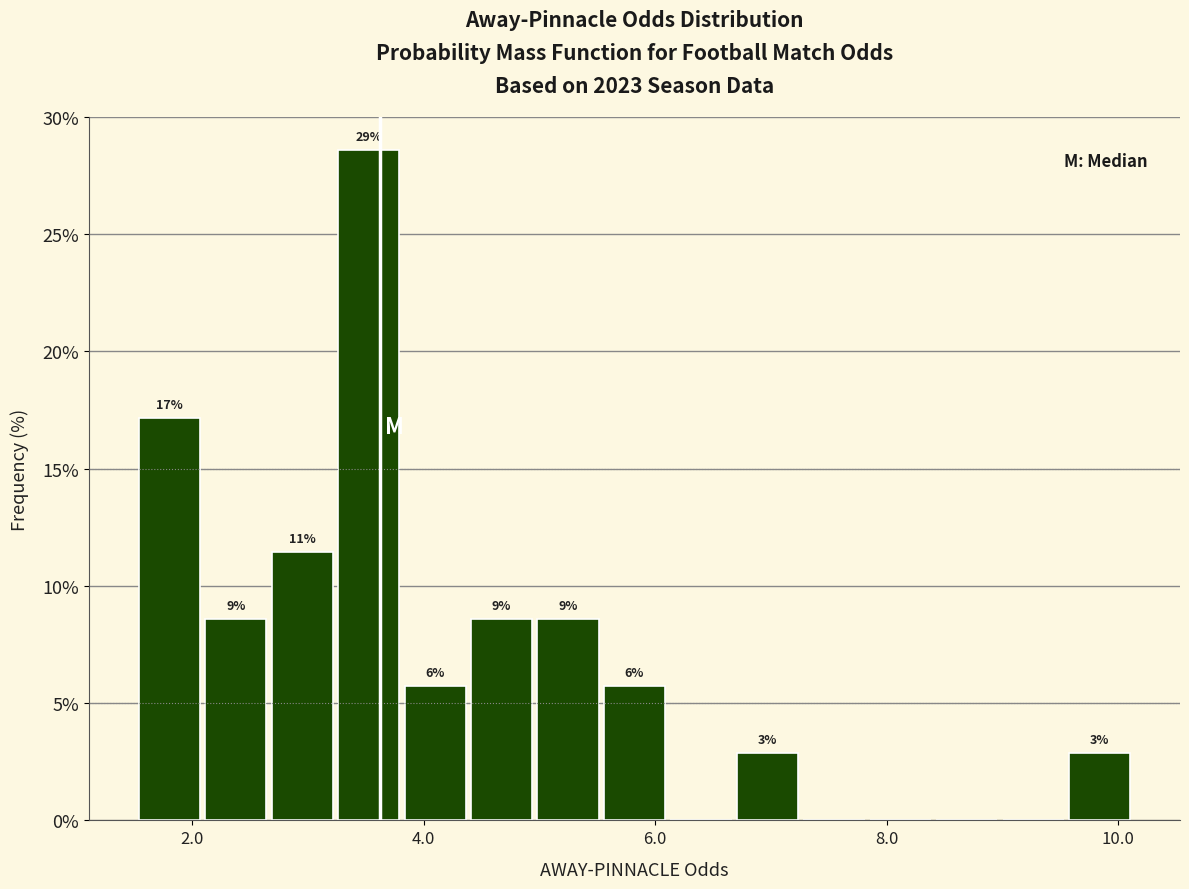

Read against the x-axis, roughly where is the centre of the tallest bar?

3.6